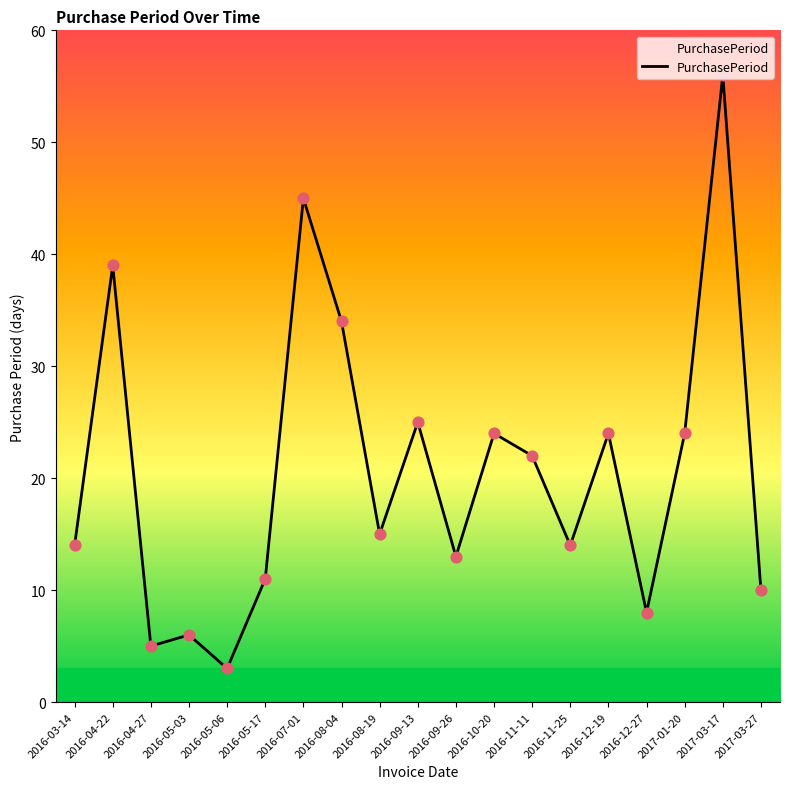

What is the change in value from 2016-09-26 to 2016-12-27?

-5